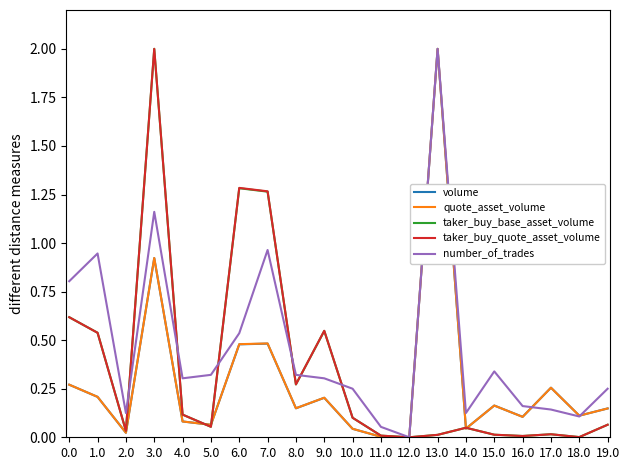

Which category has the highest value in the number_of_trades series?

13.0